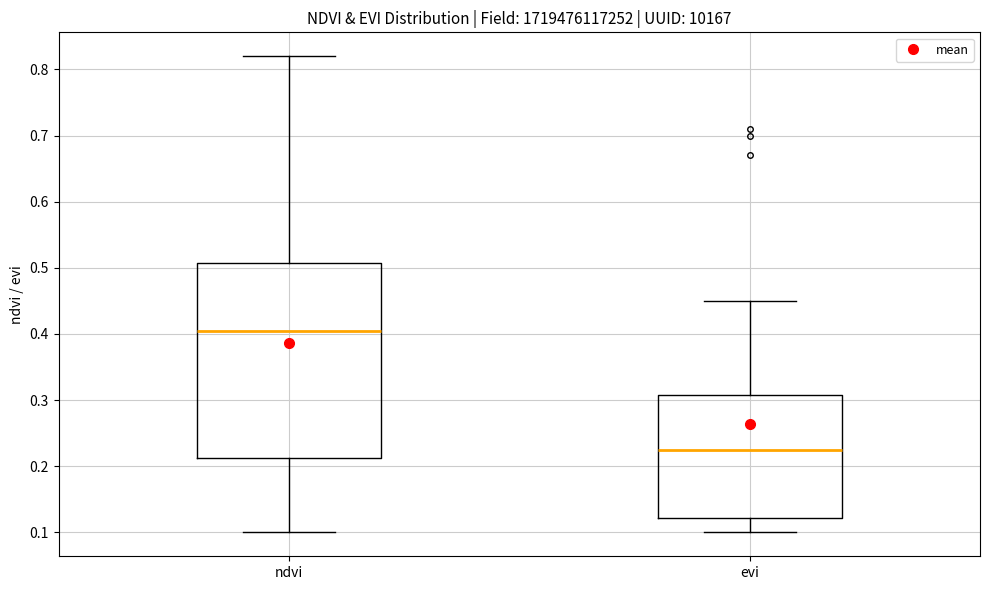

Which box is the tallest, from its lower edge to its upper edge?

ndvi